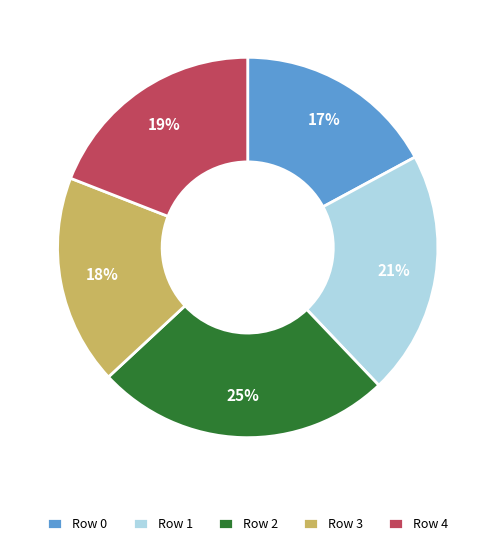

Do Row 2 and Row 0 together represent more than half of the pie?

No